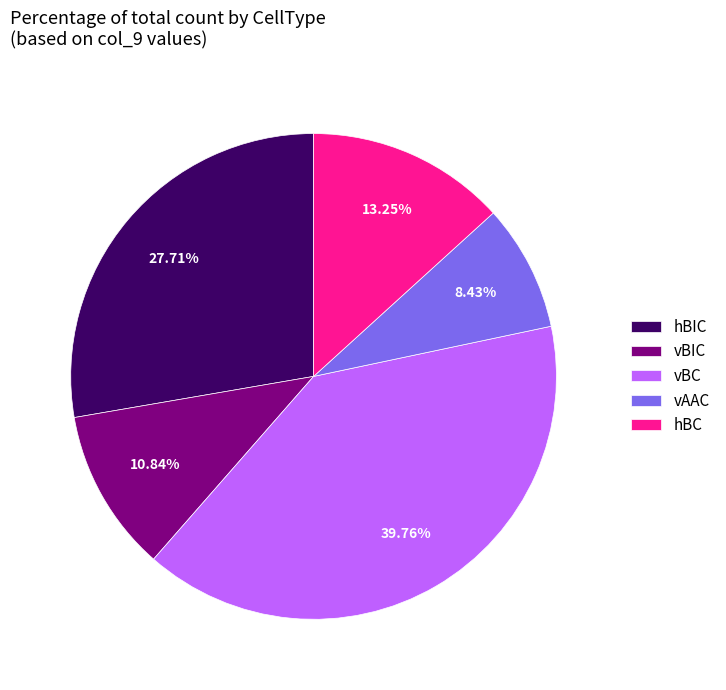

Which has a higher value, vAAC or hBIC?

hBIC